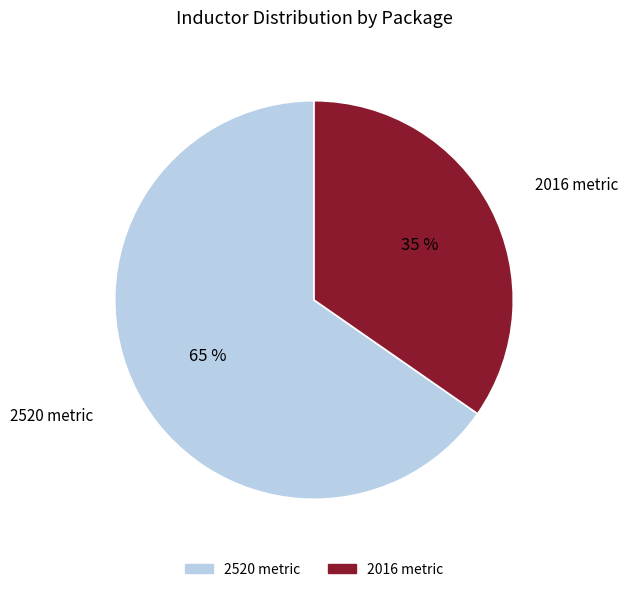

Is there any slice that represents more than half of the pie?

Yes